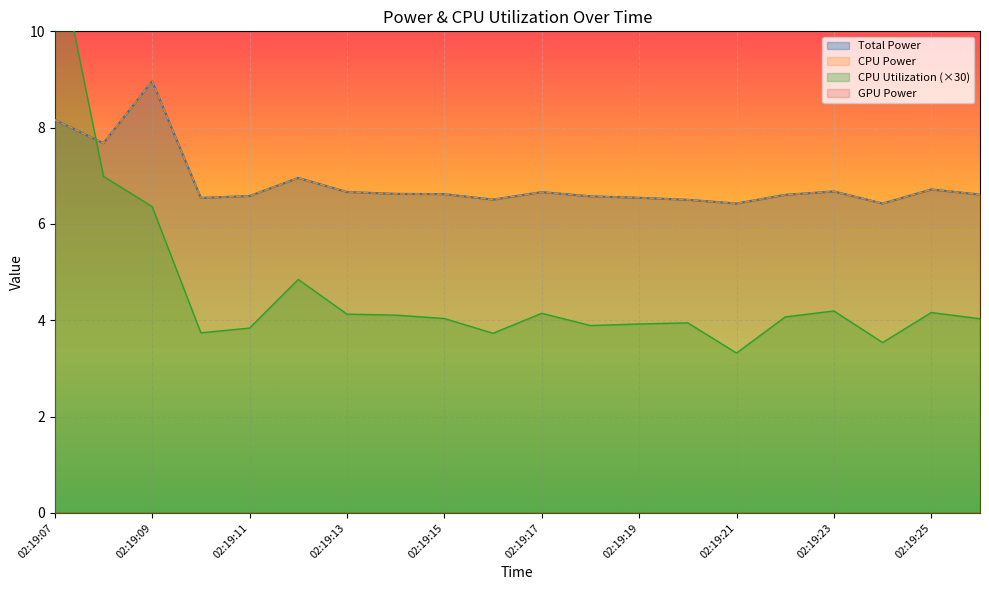

How many intersections are there between CPU Utilization and CPU Power?

1